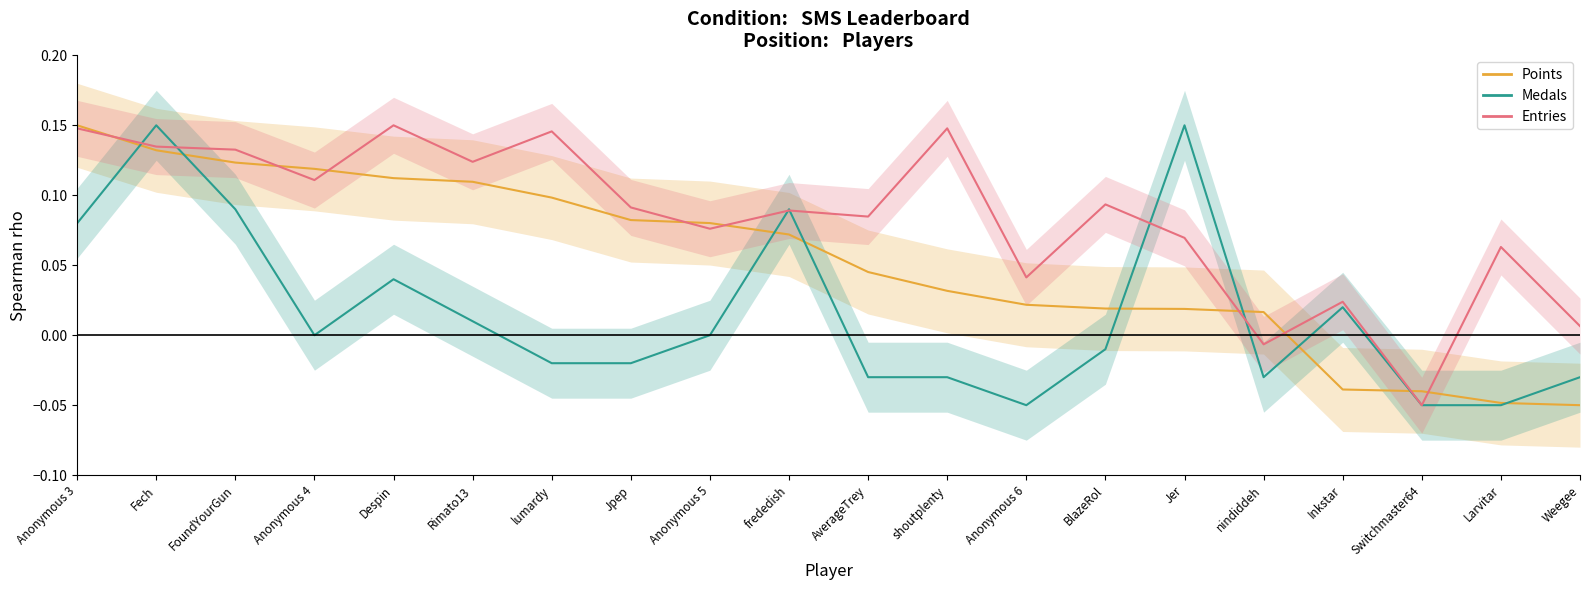

The Medals series shows -0.1 at Anonymous 6. True or false?

False